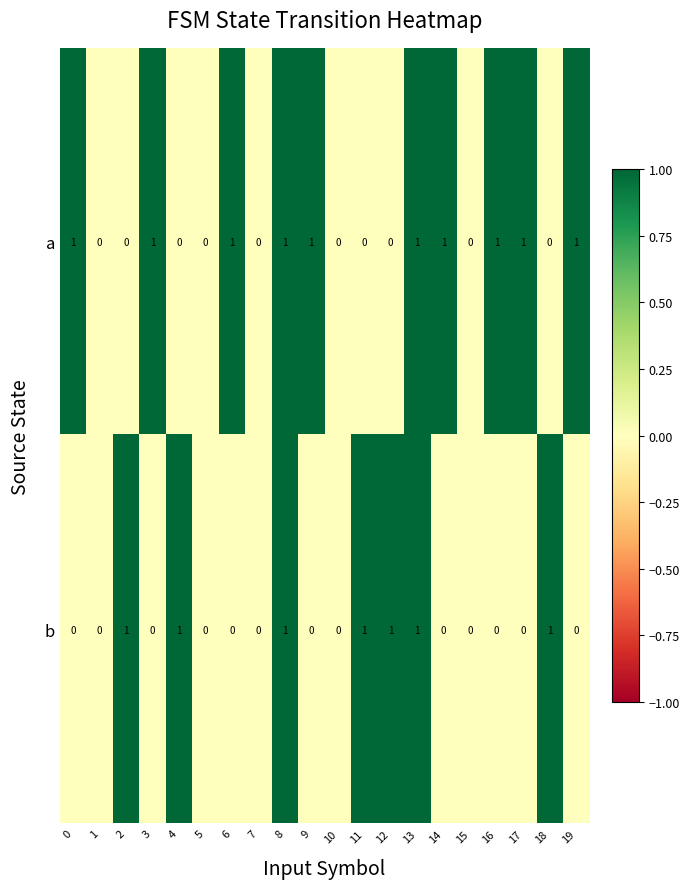

Which series has the largest total across all categories?

a